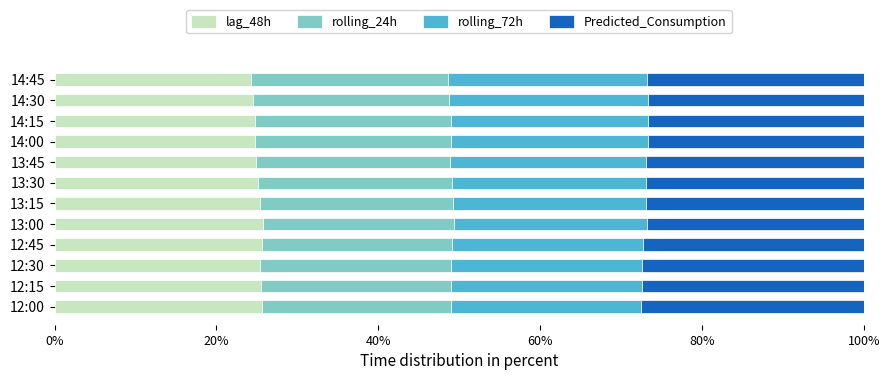

What is the total value across all series at 14:45?

100.0